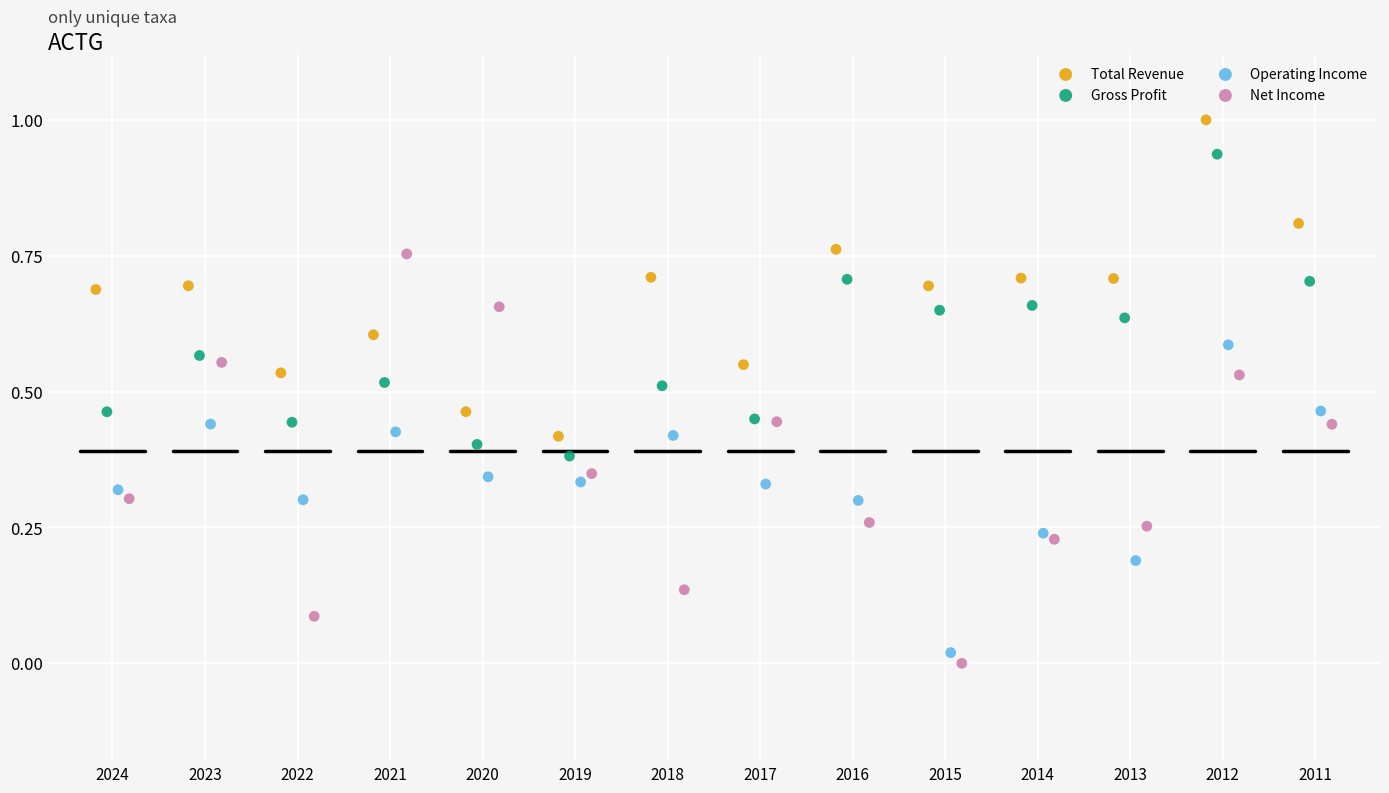

Which series has the widest spread of Y values?

Net Income